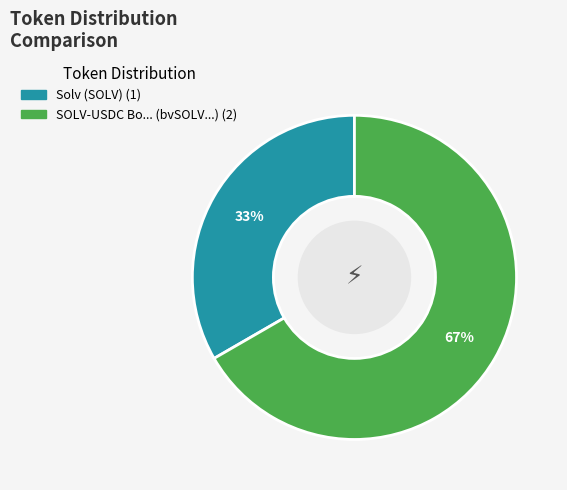

To the nearest percent, what is the average slice percentage?

50%